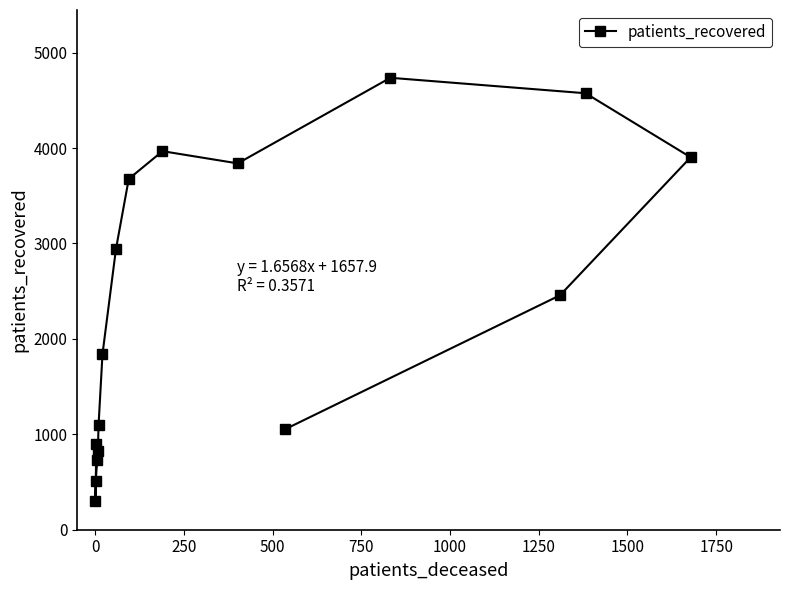

Reading right to left, extract all data points from this chart.

3903	4574	2457	4736	1052	3839	3967	3676	2942	1840	1101	829	728	903	510	297